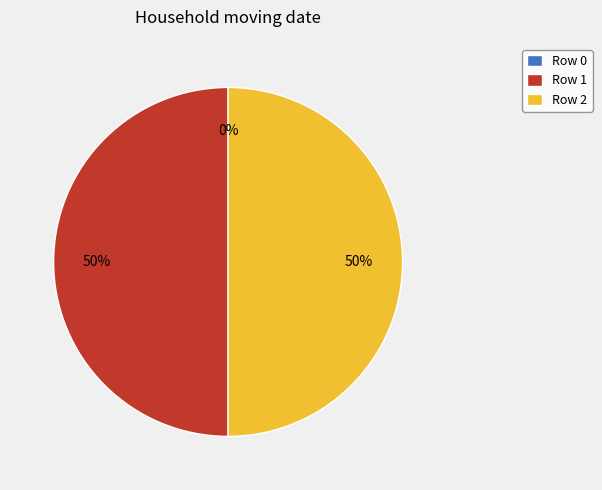

Is it true that 2 is 50% of the pie?

True